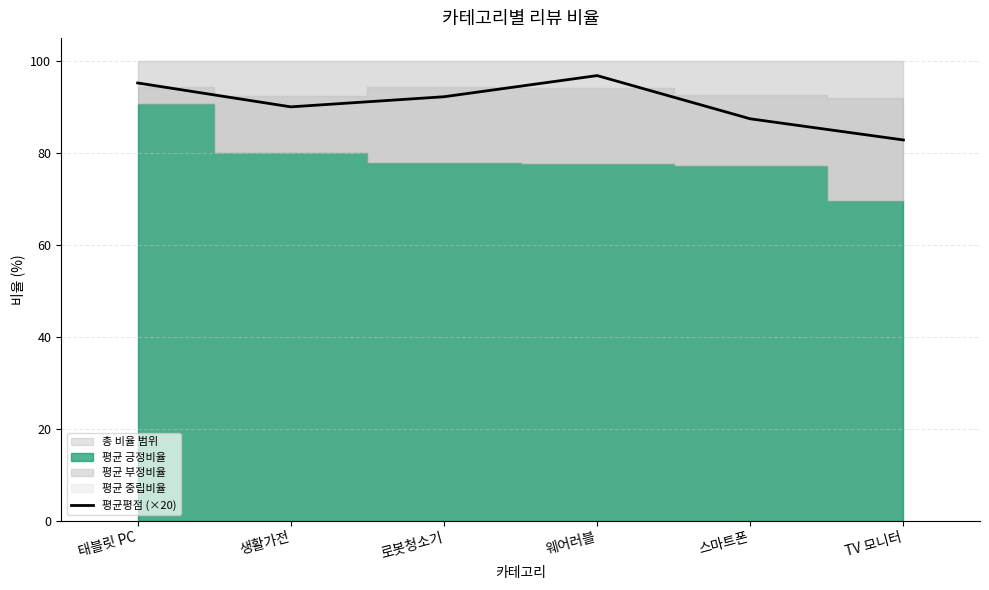

Reading left to right, what are all the values shown in this chart?

95.2	90.0	92.2	96.8	87.4	82.8